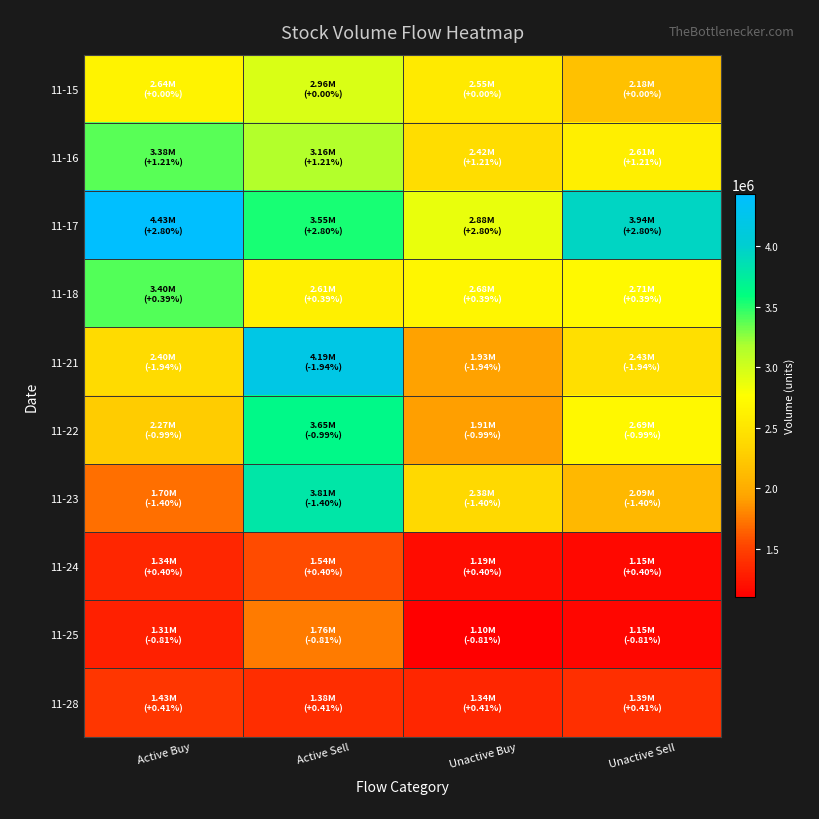

At which category is the sum across all series the highest?

Active Sell